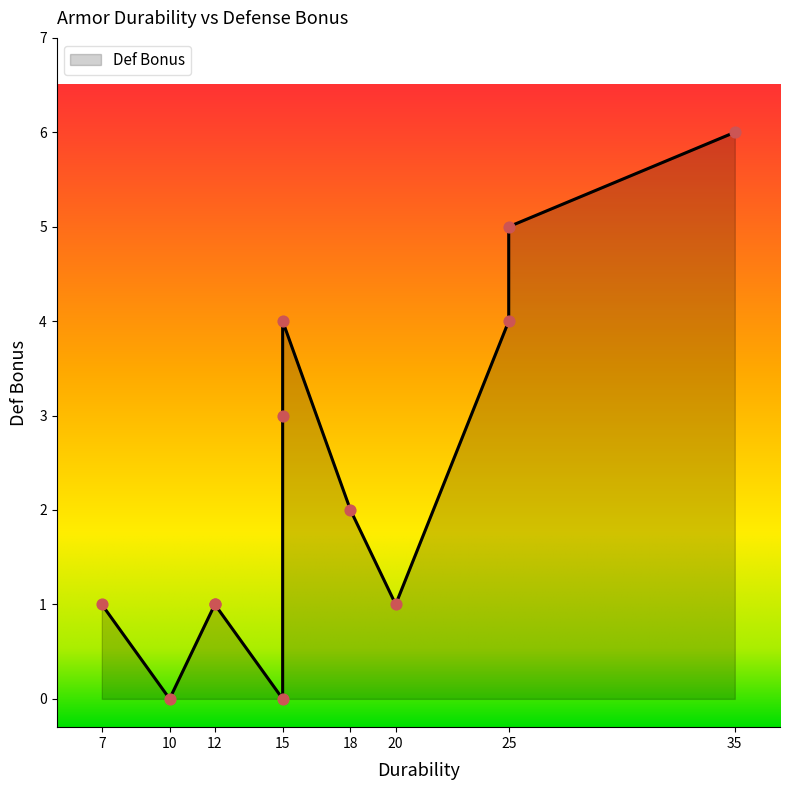

What is the ratio of the value at 35 to the value at 15?

1.5